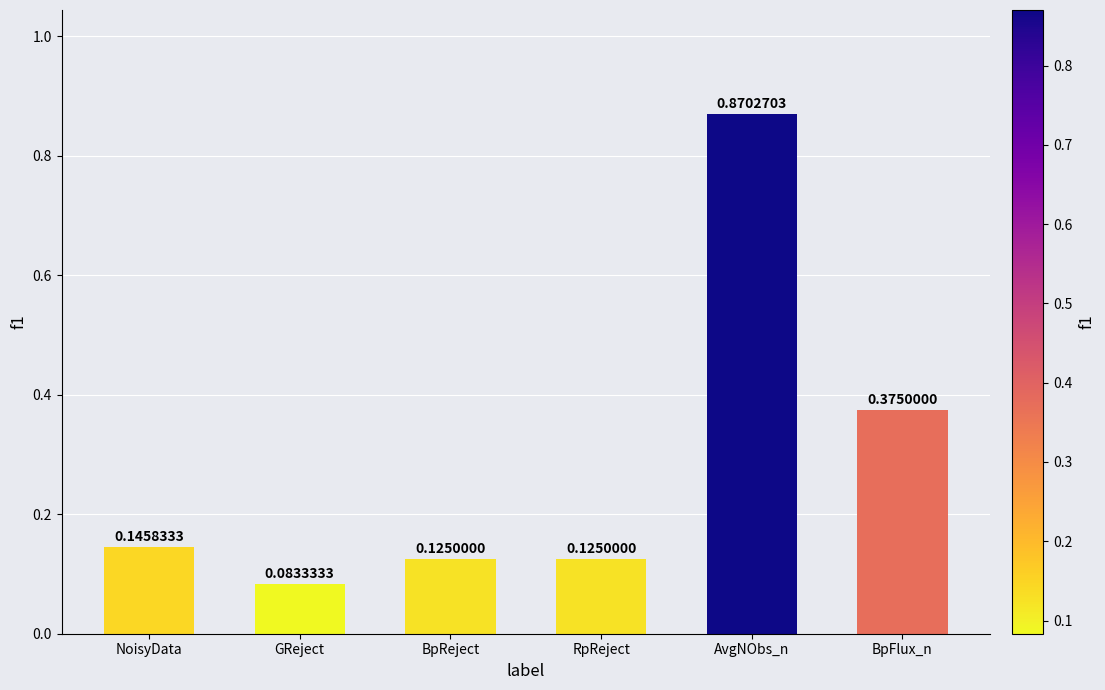

What is the label of the 5th bar from the right?

GReject